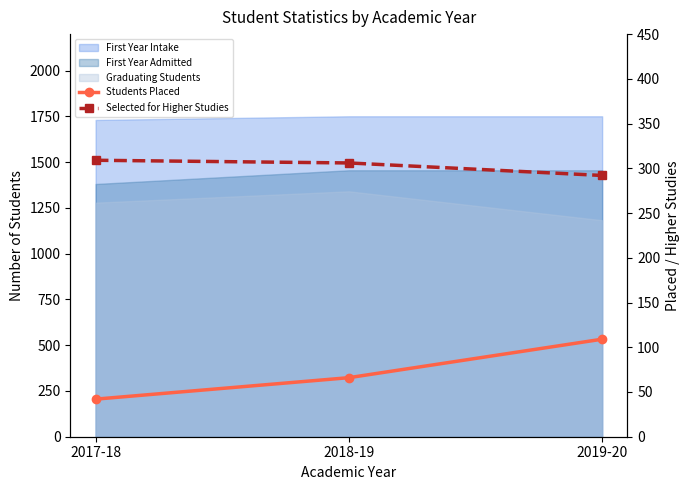

What is the sum of the Students Placed values at 2019-20 and 2017-18?

151